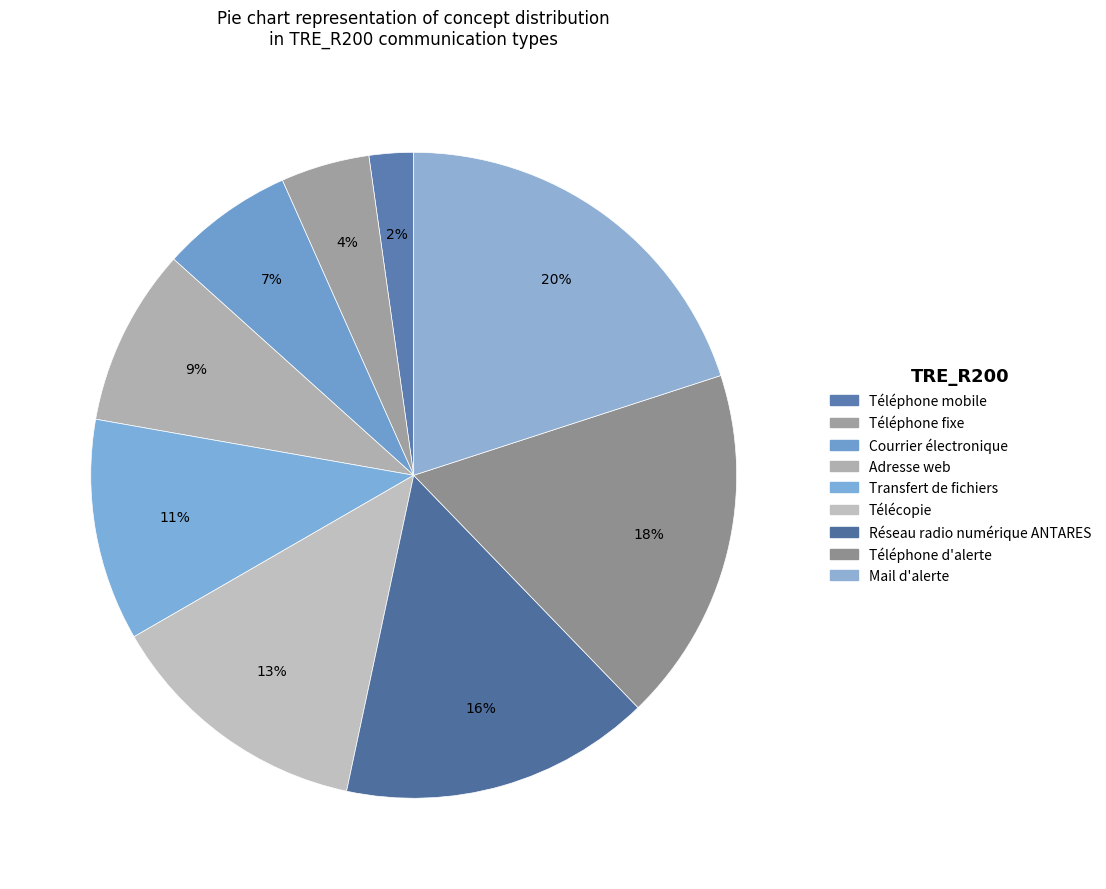

True or false: Adresse web accounts for 18% of the total.

False